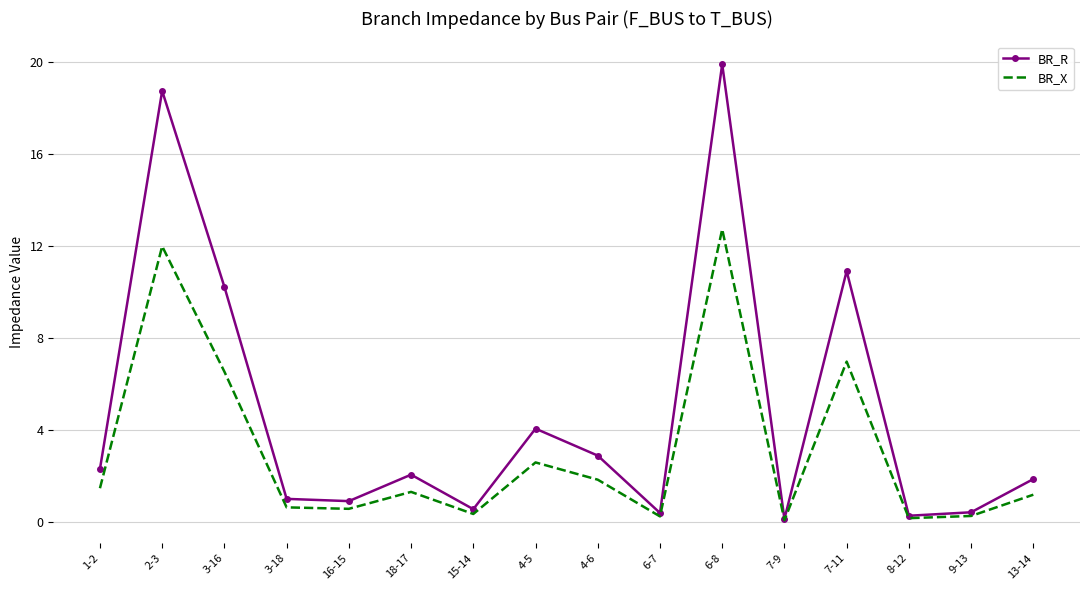

At which category is the sum across all series the highest?

6-8